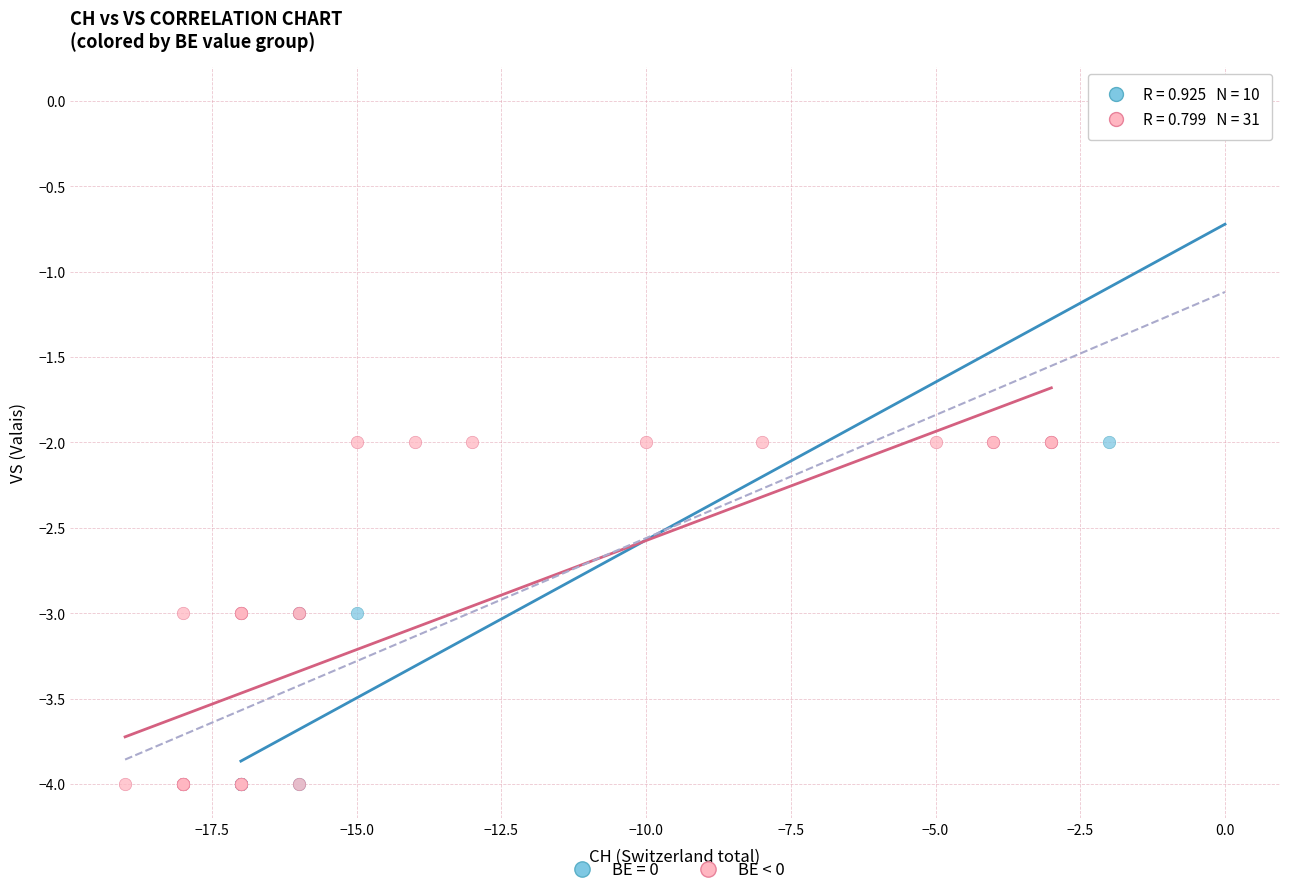

Which series reaches the maximum Y coordinate?

BE = 0